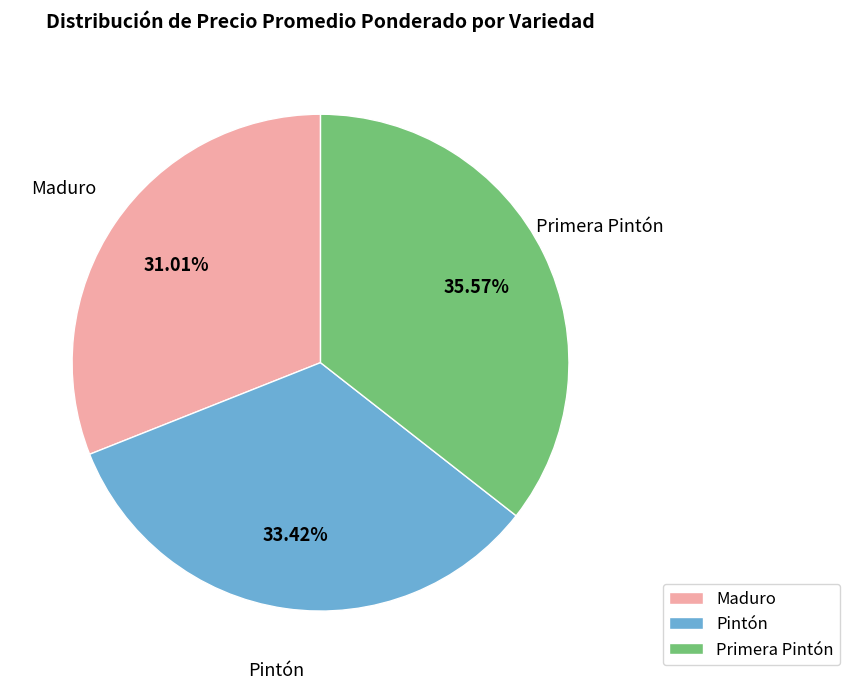

Rank the categories by value from lowest to highest.

Maduro, Pintón, Primera Pintón